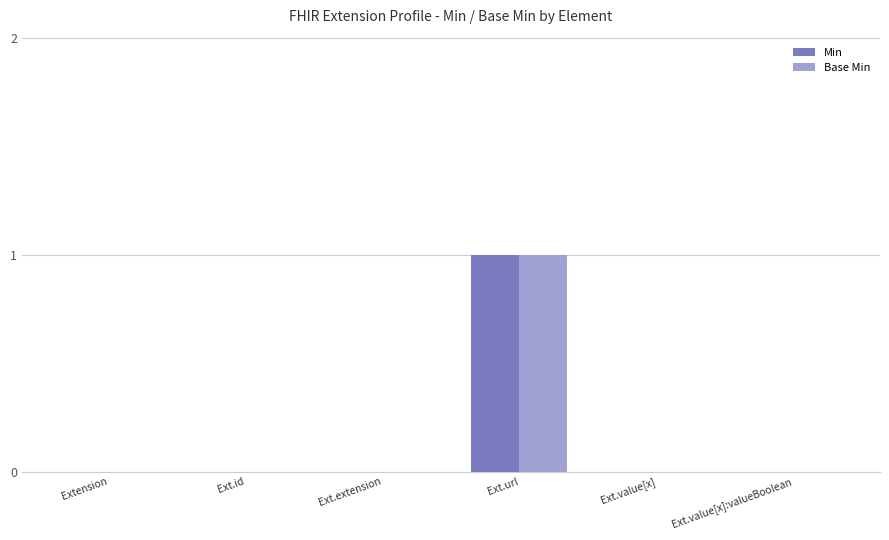

Which label corresponds to the largest value in the chart?

Ext.url